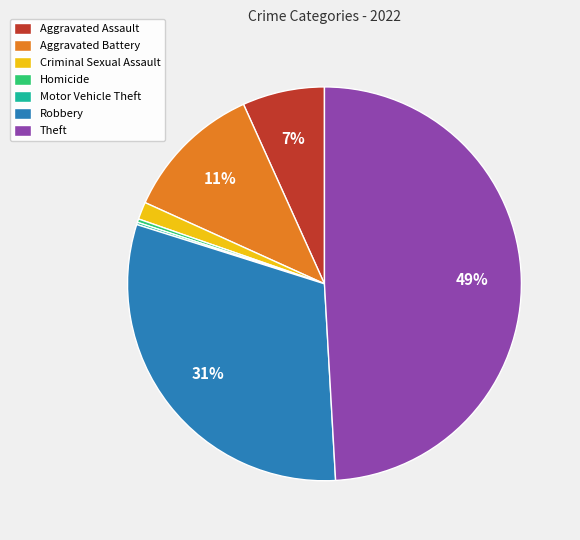

Is there any slice that represents more than half of the pie?

No